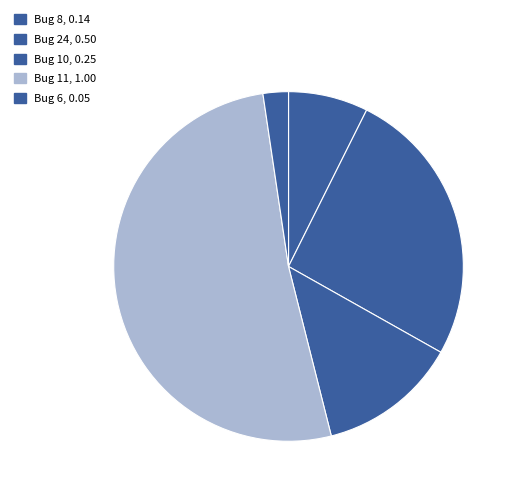

The Bug 8 slice represents 1% of the pie. True or false?

False